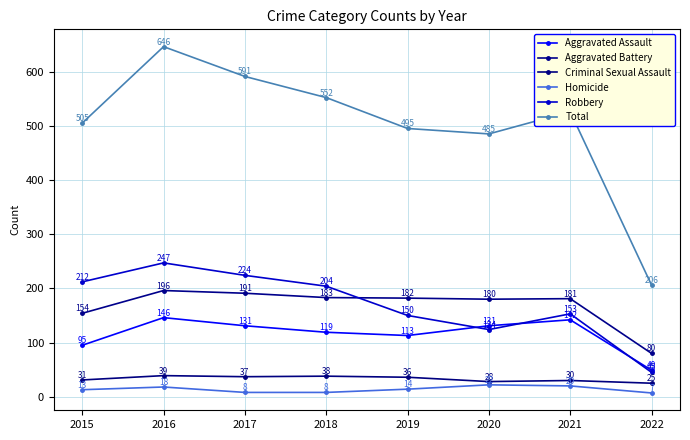

The Homicide series shows 8 at 2018. True or false?

True